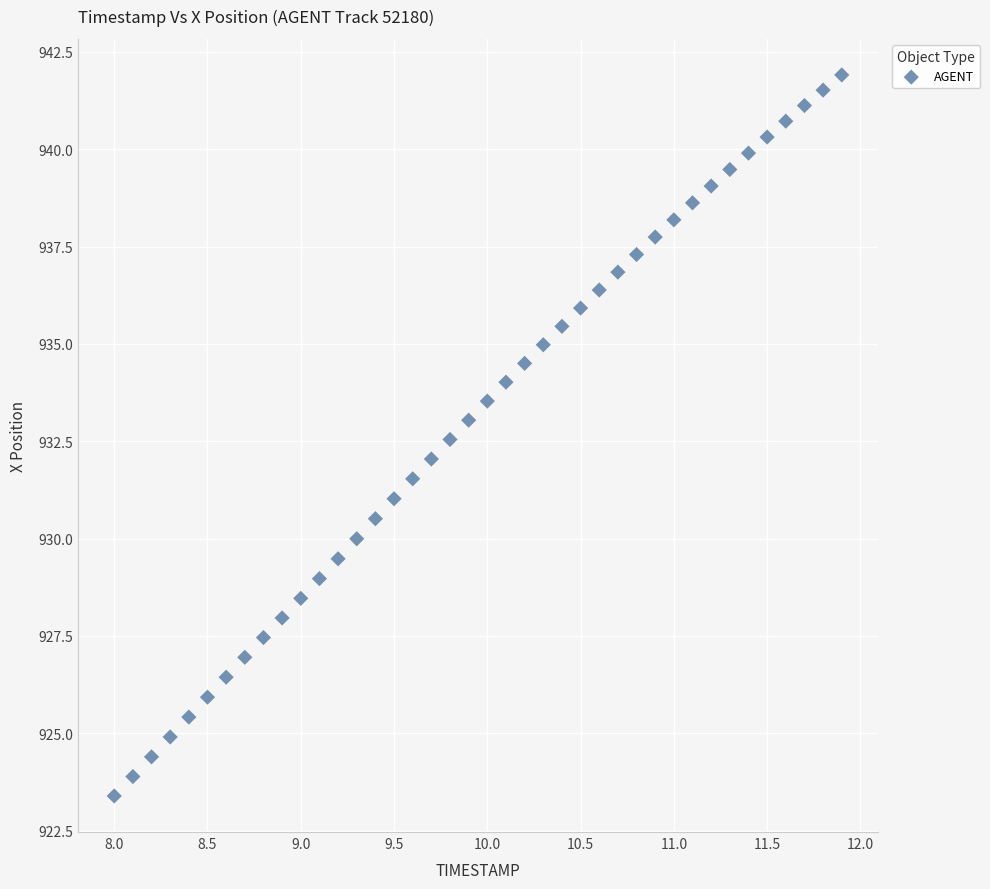

What is the range of Y values (max minus min)?

18.5